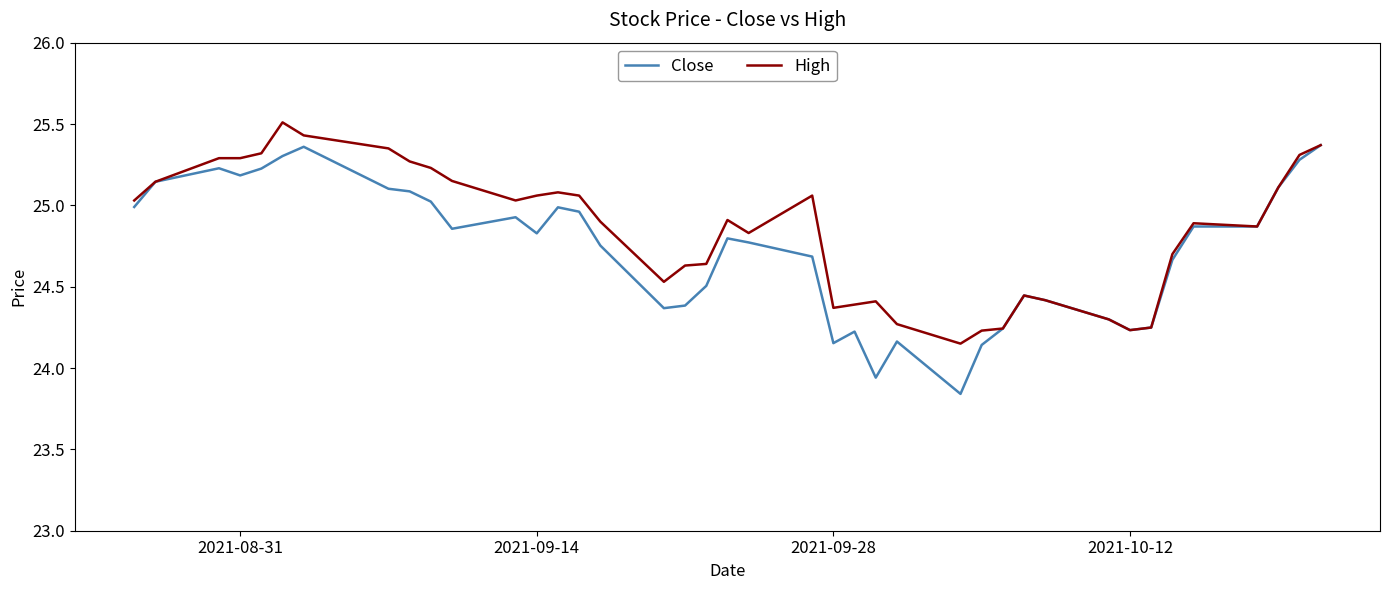

Which series has the widest spread of values?

Close